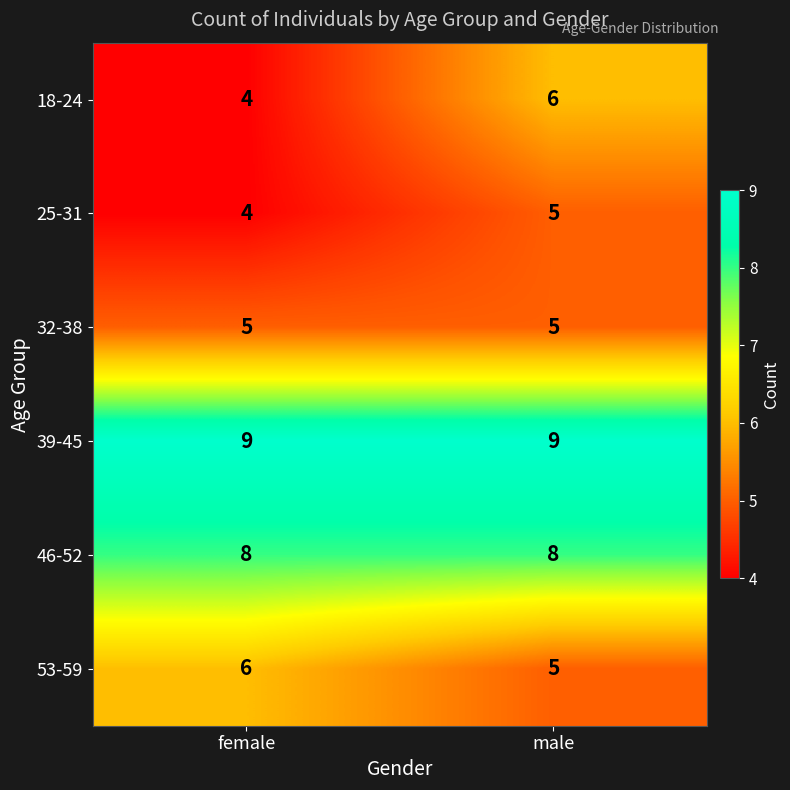

Read the 46-52 value at male.

8